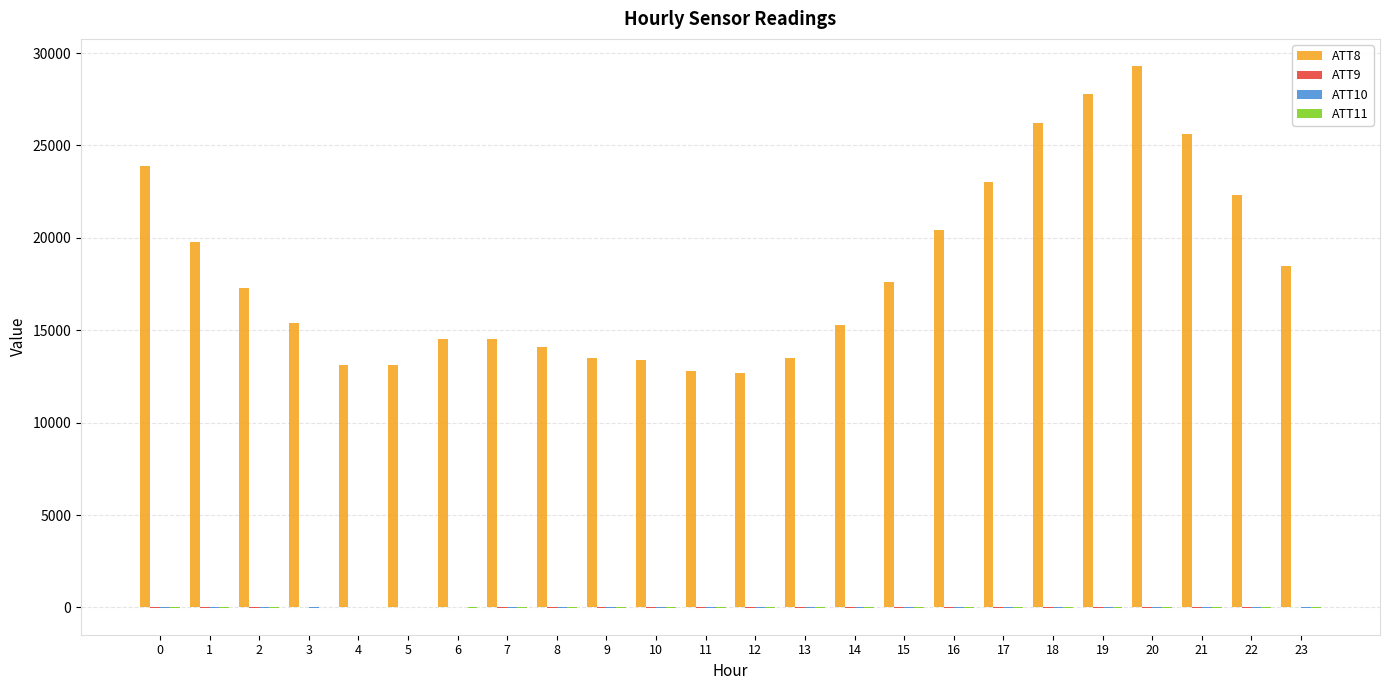

Read the ATT8 value at 11.

12800.0